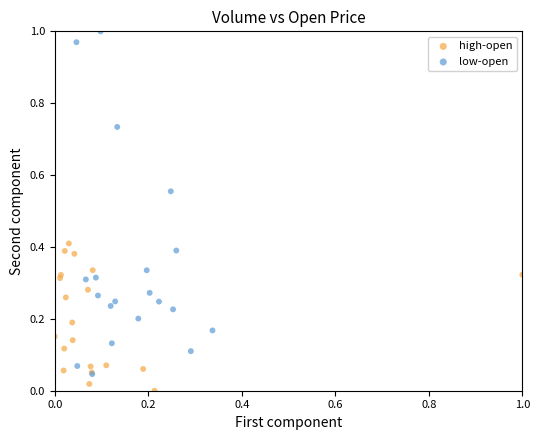

Which series reaches the minimum Y coordinate?

high-open